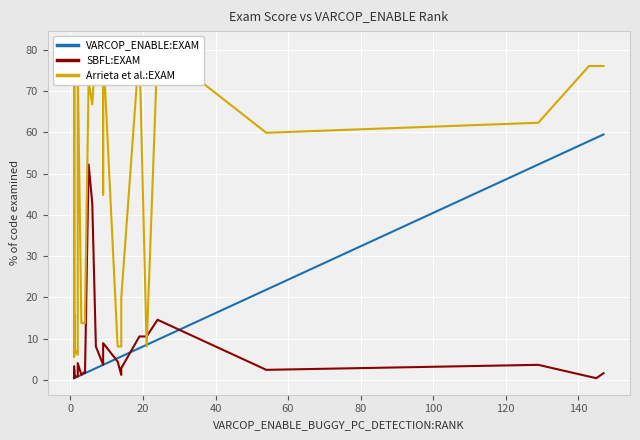

True or false: Arrieta et al.:EXAM and VARCOP_ENABLE:EXAM cross at least once.

True